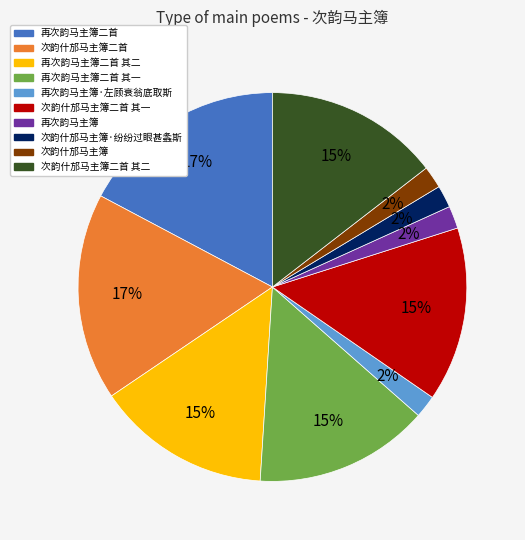

To the nearest percent, what is the difference between the largest and smallest slice percentages?

15%